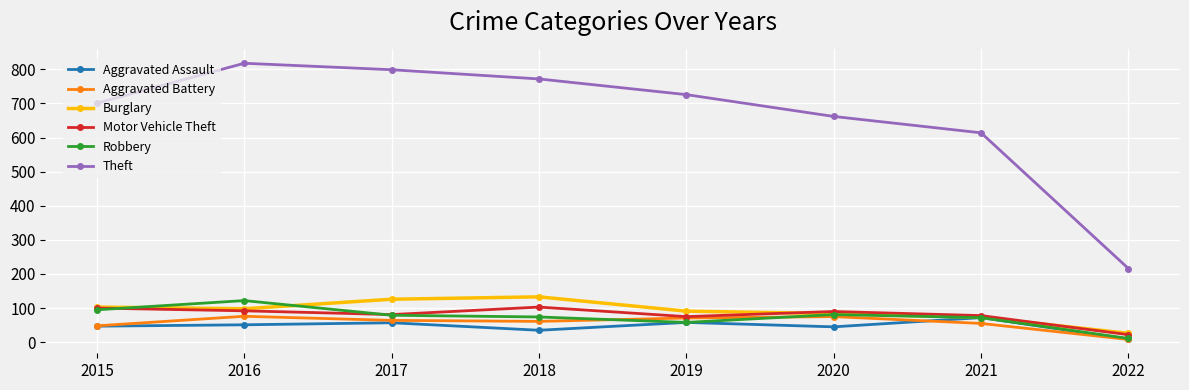

What is the approximate value of Theft at 2015?

701